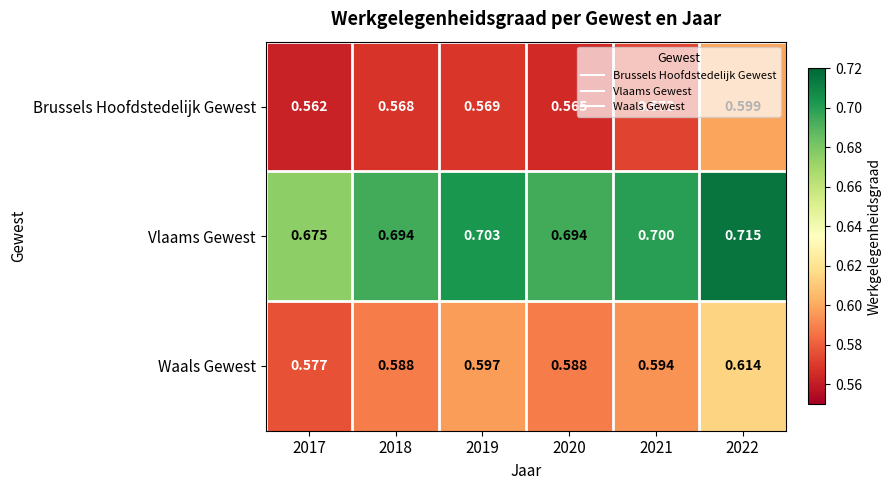

Rank the series by their average value, from highest to lowest.

Vlaams Gewest, Waals Gewest, Brussels Hoofdstedelijk Gewest